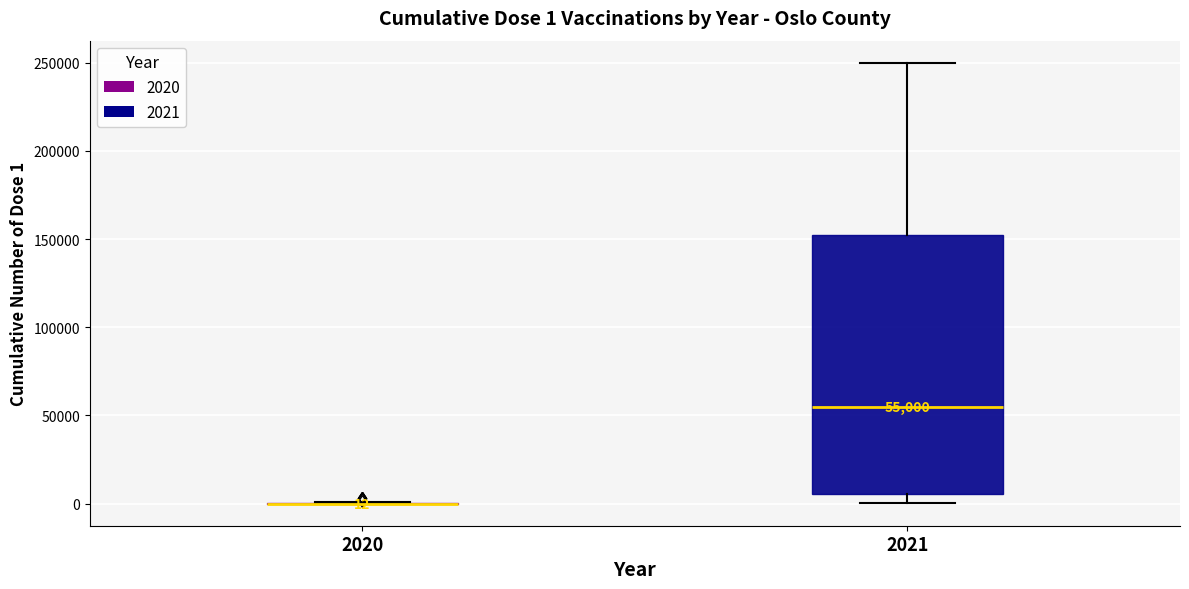

Which box is the tallest, from its lower edge to its upper edge?

2021